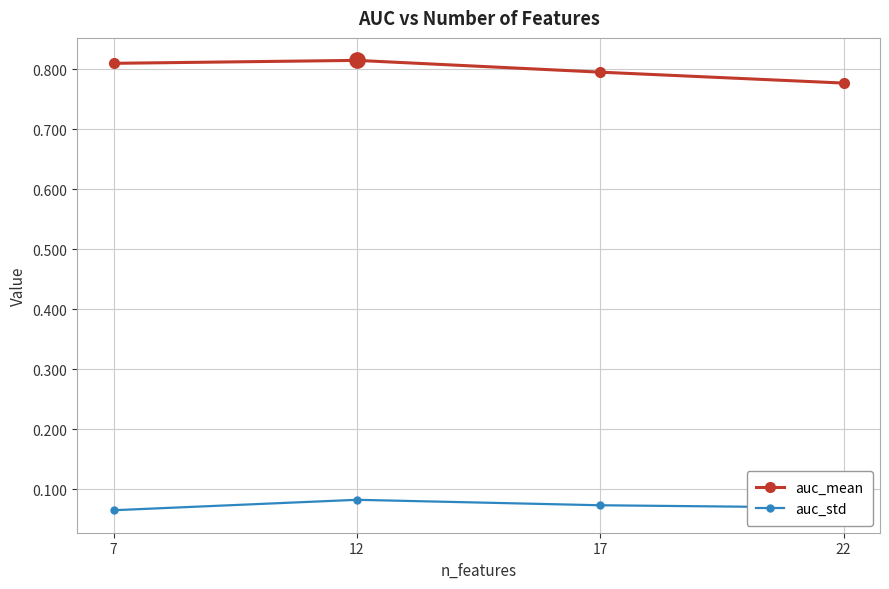

Which series has the largest total across all categories?

auc_mean